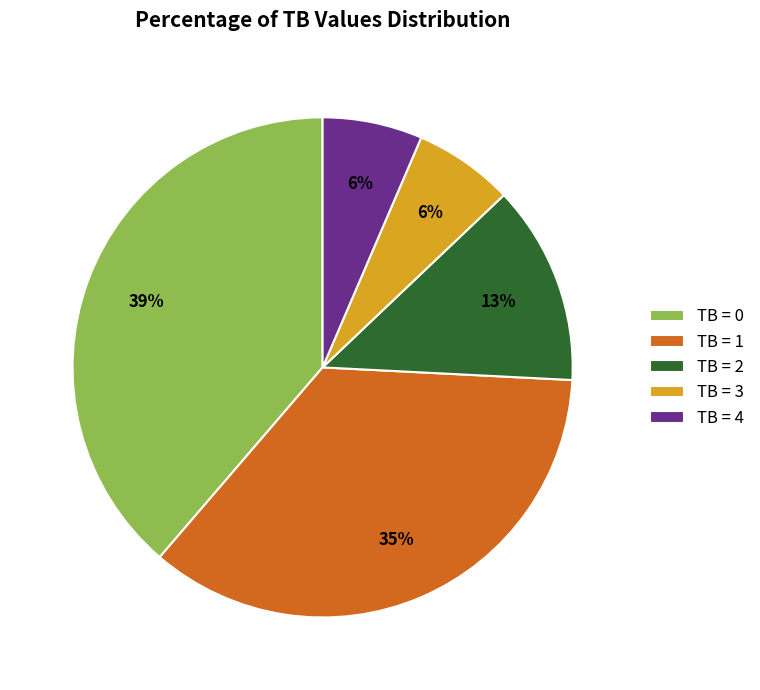

Is the sum of TB = 3 and TB = 1 greater than half?

No